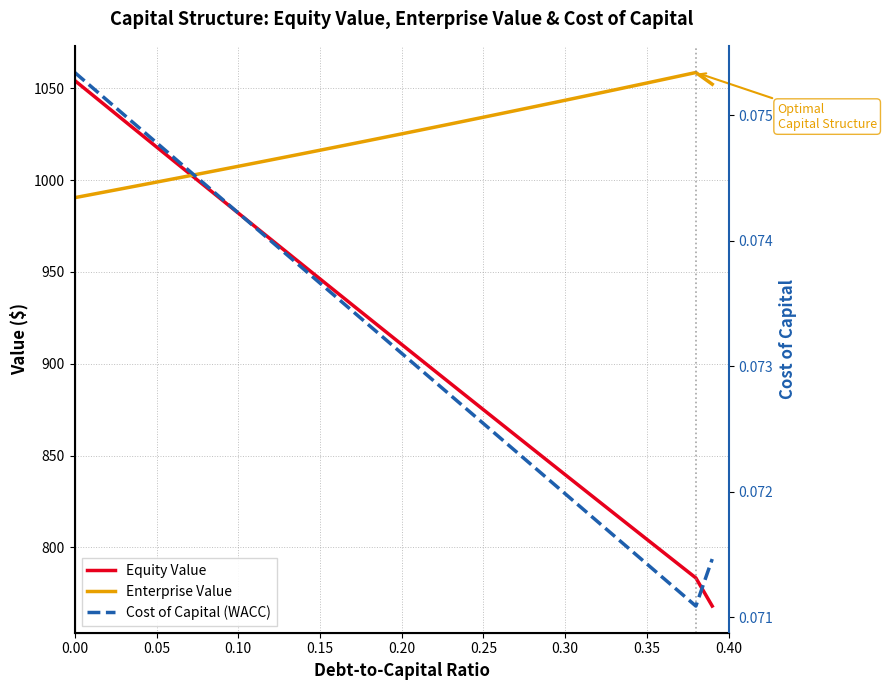

How many values in the enterprise_value series exceed 1025?

20